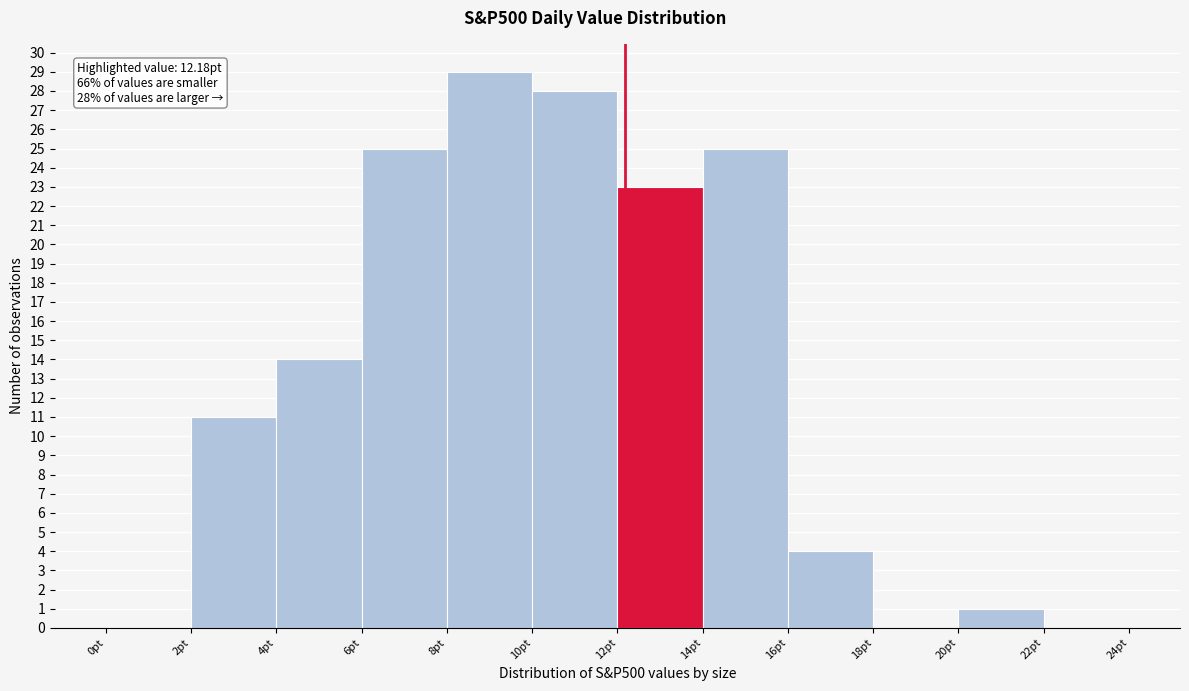

Over which range of the x-axis is the bar tallest?

8 to 10